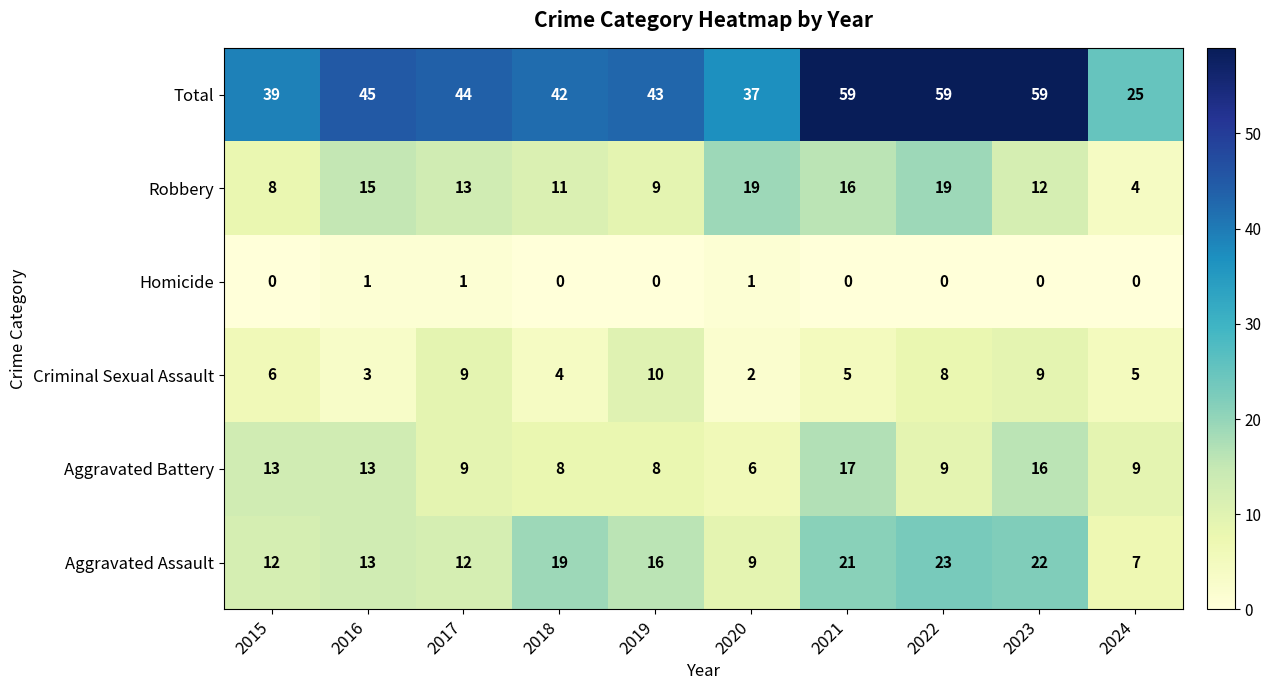

List the series in order of their peak value, lowest first.

Homicide, Criminal Sexual Assault, Aggravated Battery, Robbery, Aggravated Assault, Total